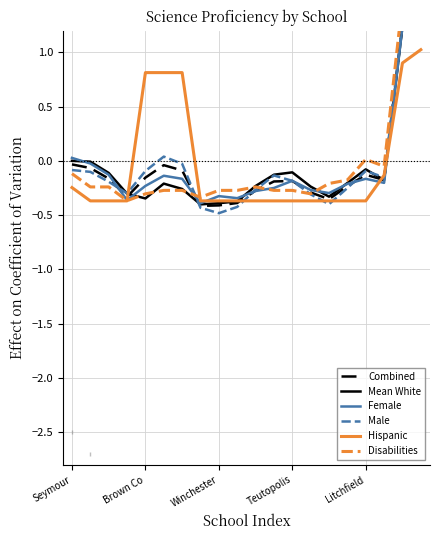

Where is Combined nearest to the value 0?

Seymour